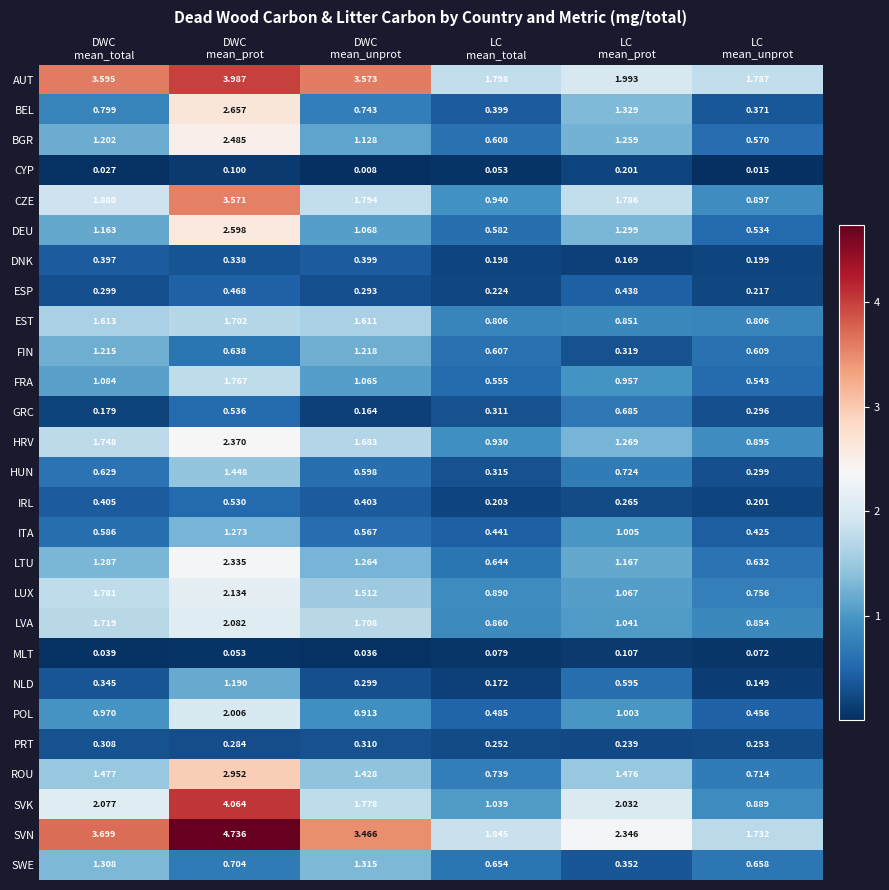

List the series in order of their peak value, highest first.

SVN, SVK, AUT, CZE, ROU, BEL, DEU, BGR, HRV, LTU, LUX, LVA, POL, FRA, EST, HUN, SWE, ITA, FIN, NLD, GRC, IRL, ESP, DNK, PRT, CYP, MLT